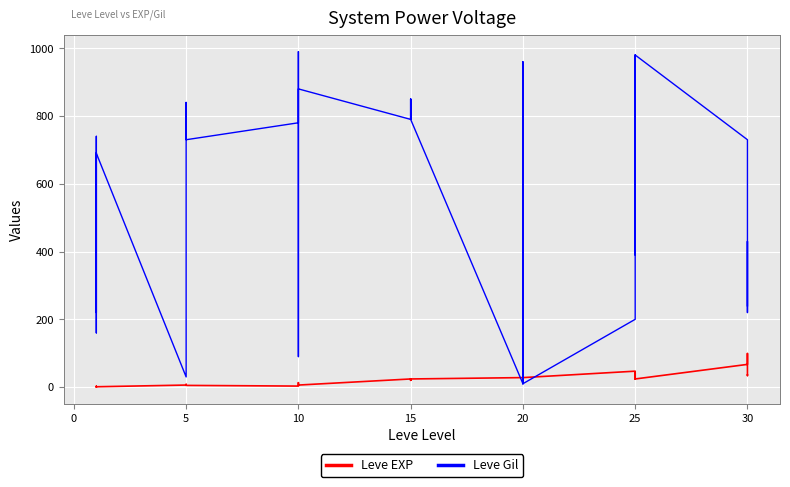

What are all the series names shown in the legend?

Leve EXP, Leve Gil